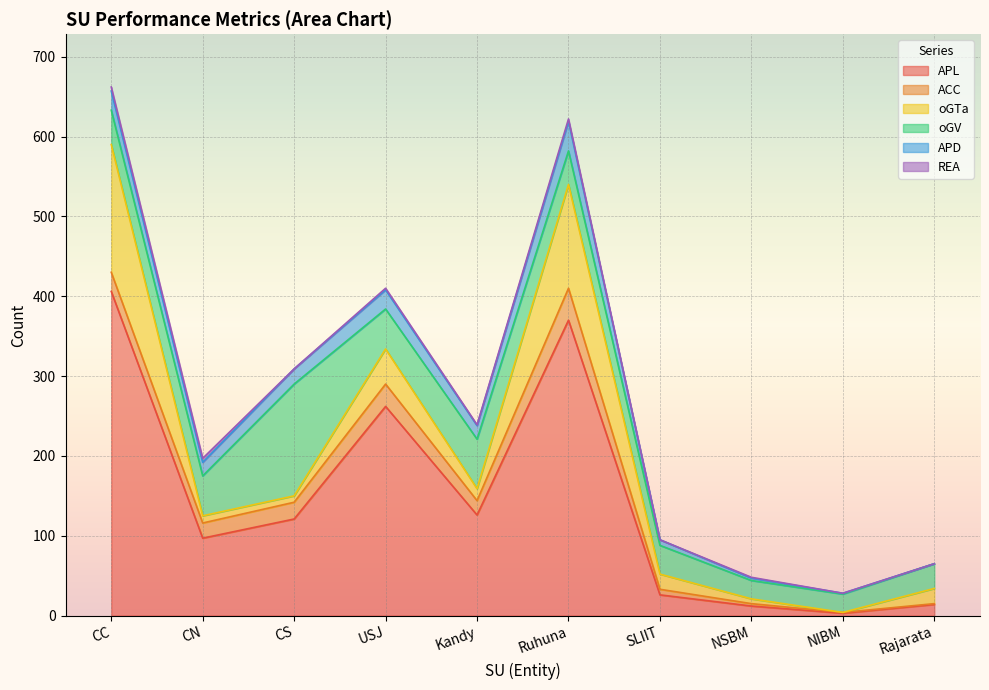

At which category is the sum across all series the highest?

CC